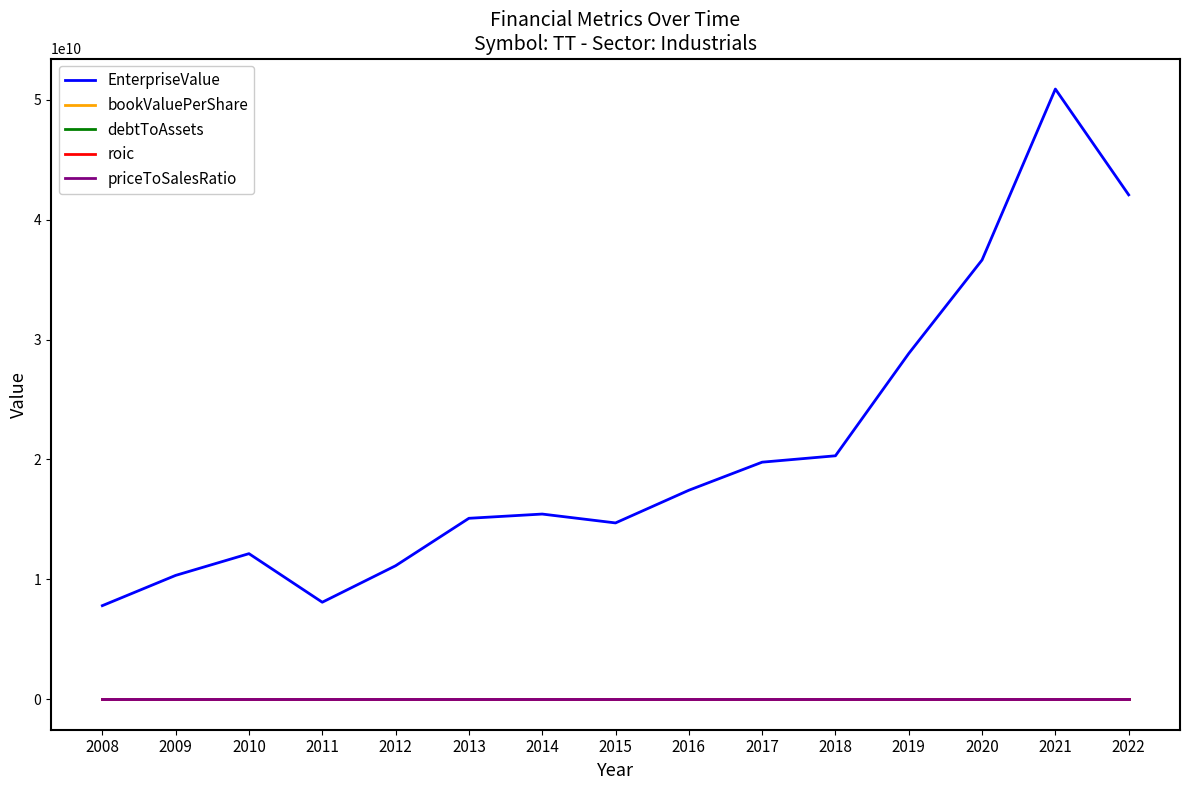

True or false: roic and bookValuePerShare intersect in this chart.

False